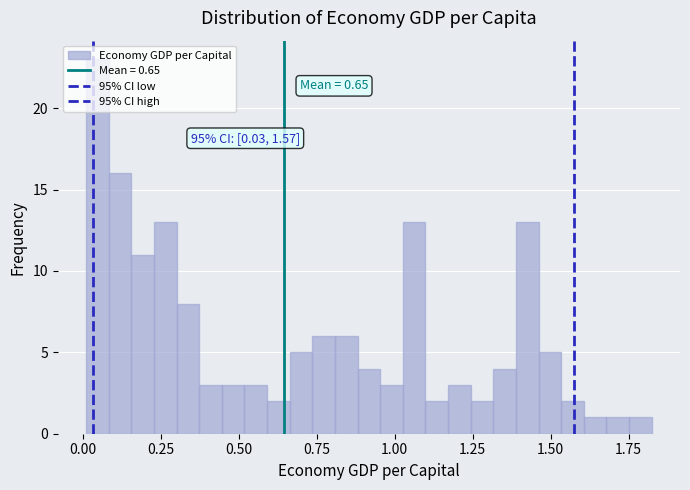

Read against the x-axis, roughly where is the centre of the tallest bar?

0.05